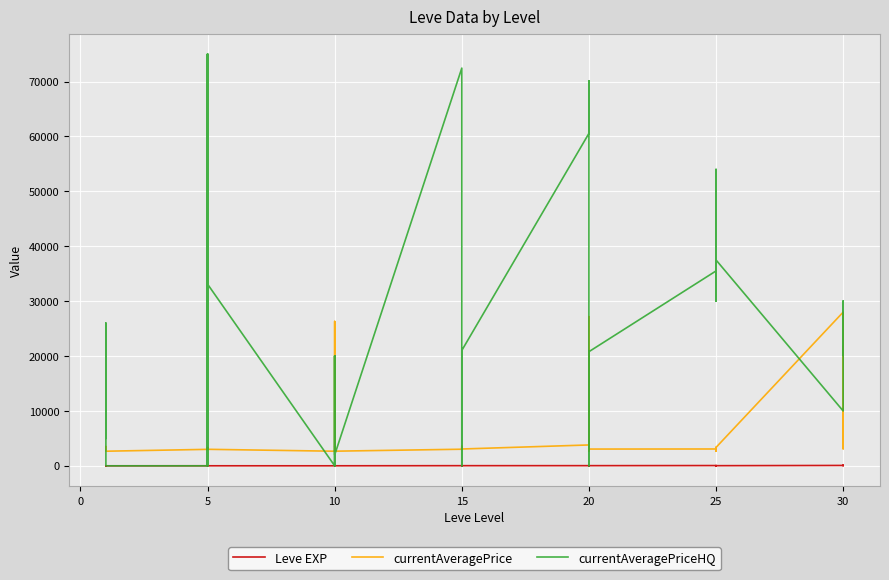

At 15, list the series in order from smallest to largest.

Leve EXP, currentAveragePriceHQ, currentAveragePrice